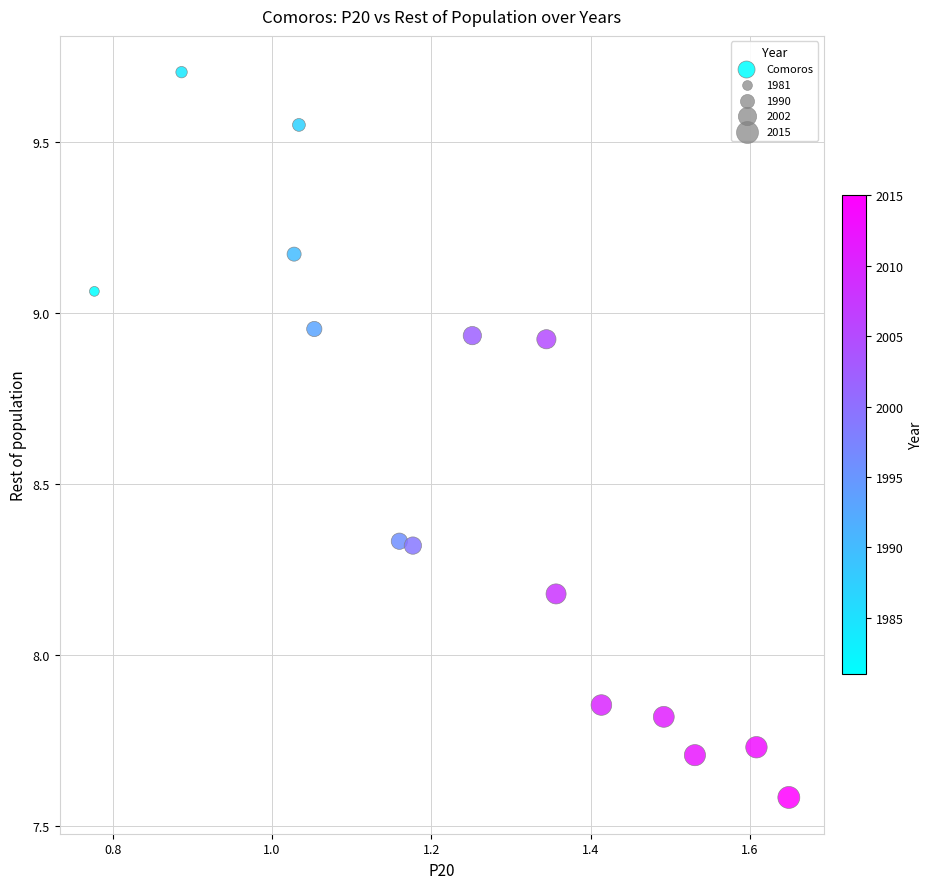

What is the range of X values (max minus min)?

0.9